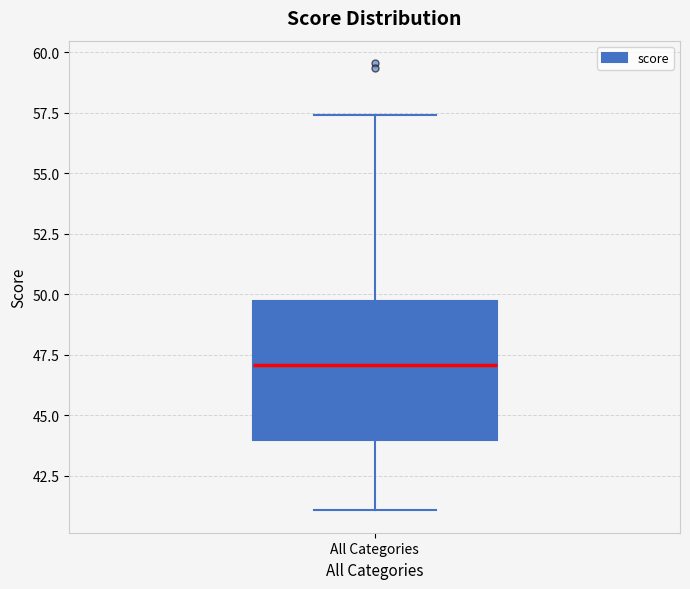

Where is the lower edge of the box for All Categories on the y-axis? The values are not printed on the chart, so give them approximately, as read against the axis.

44.0